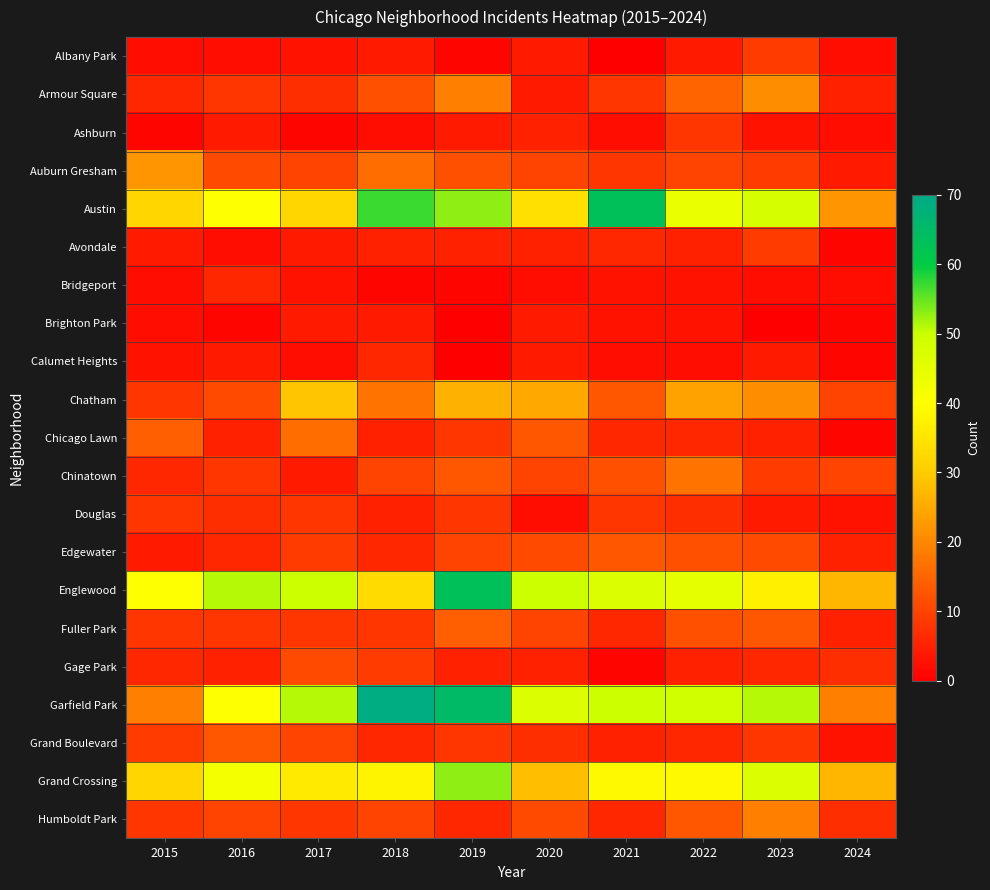

Which has a higher value, 2024 or 2015?

2024